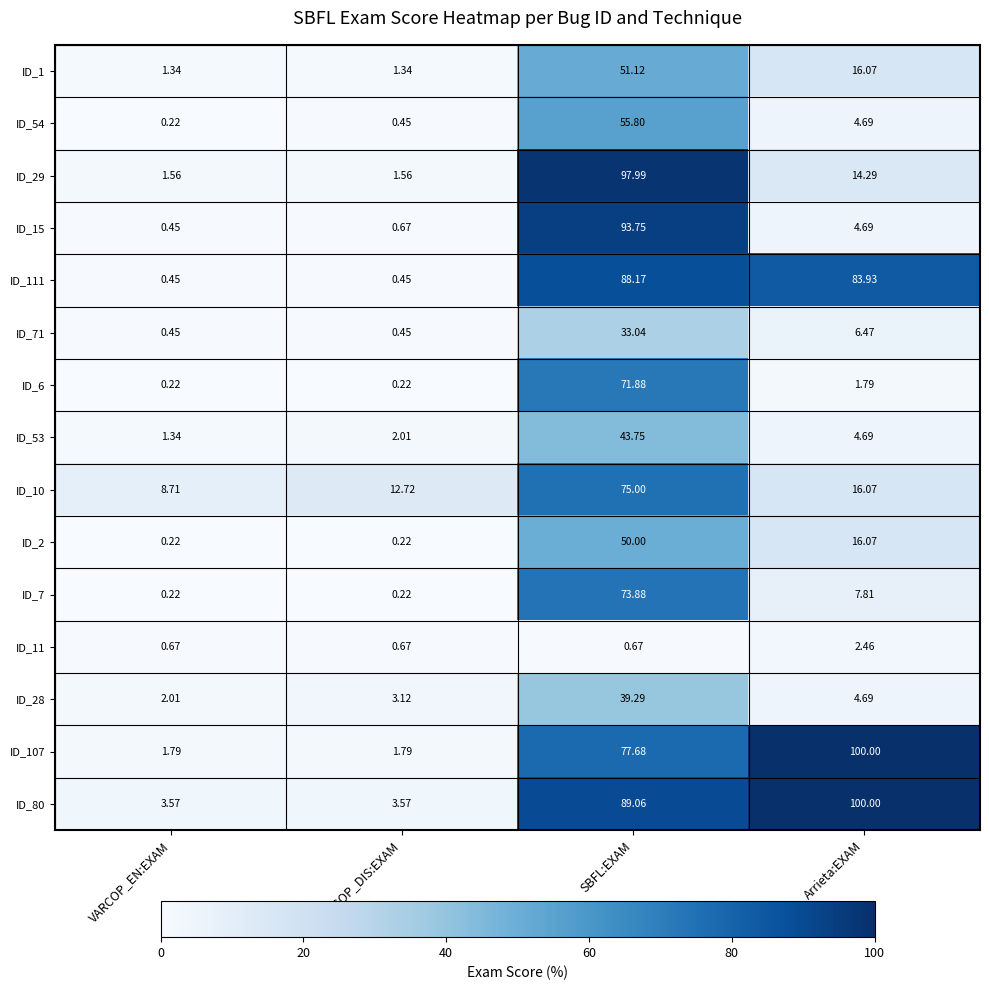

Which label corresponds to the largest value in the chart?

Arrieta:EXAM